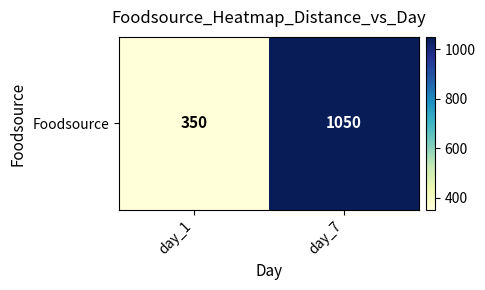

True or false: the data shows 1782 at day_7.

False